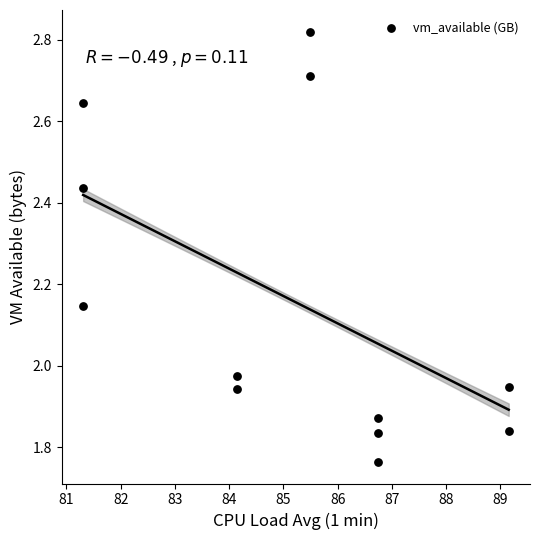

What is the average Y value?

2.2